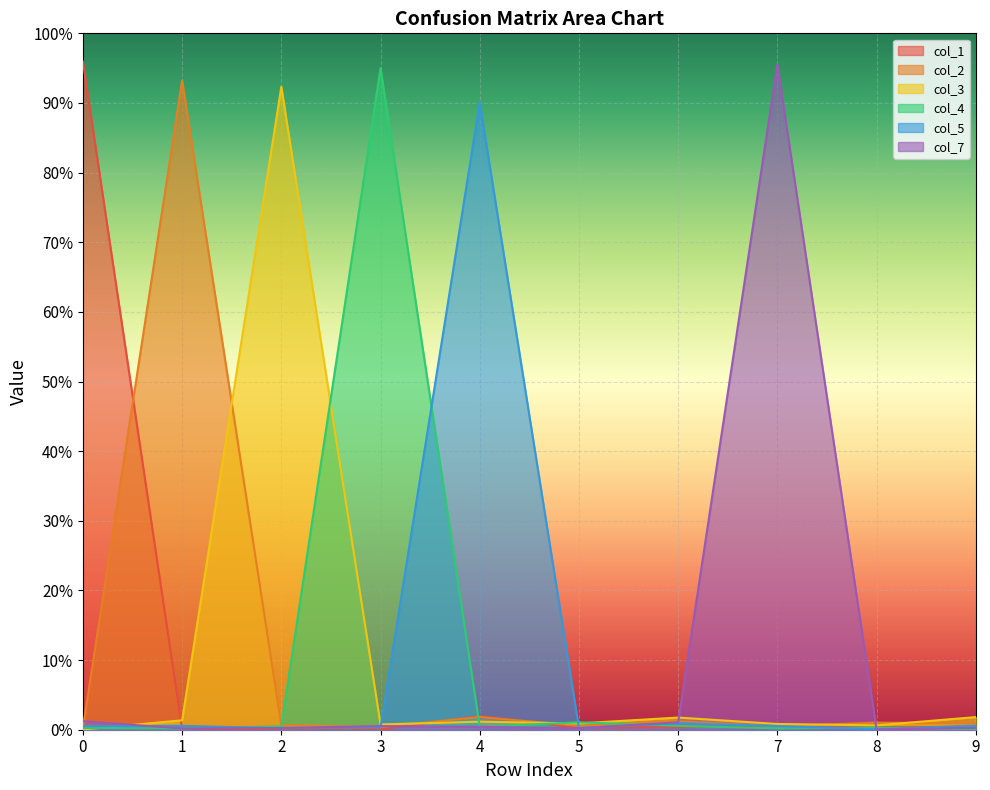

Reading left to right, extract all data points from this chart.

col_1: 0=1.0	1=0.0	2=0.0	3=0.0	4=0.0	5=0.0	6=0.0	7=0.0	8=0.0	9=0.0
col_2: 0=0.0	1=0.9	2=0.0	3=0.0	4=0.0	5=0.0	6=0.0	7=0.0	8=0.0	9=0.0
col_3: 0=0.0	1=0.0	2=0.9	3=0.0	4=0.0	5=0.0	6=0.0	7=0.0	8=0.0	9=0.0
col_4: 0=0.0	1=0.0	2=0.0	3=1.0	4=0.0	5=0.0	6=0.0	7=0.0	8=0.0	9=0.0
col_5: 0=0.0	1=0.0	2=0.0	3=0.0	4=0.9	5=0.0	6=0.0	7=0.0	8=0.0	9=0.0
col_7: 0=0.0	1=0.0	2=0.0	3=0.0	4=0.0	5=0.0	6=0.0	7=1.0	8=0.0	9=0.0